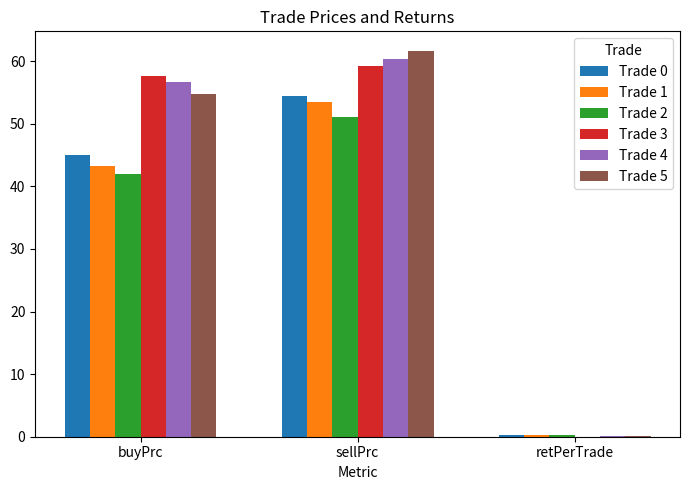

Does the chart contain stacked bars?

No